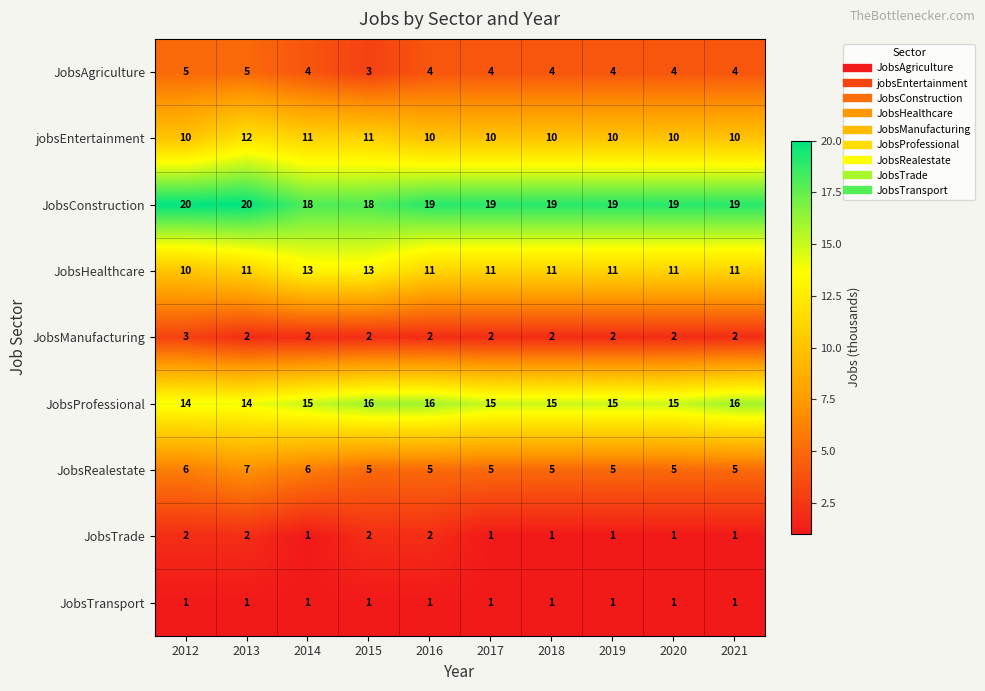

What is the lowest value of the JobsConstruction series?

18